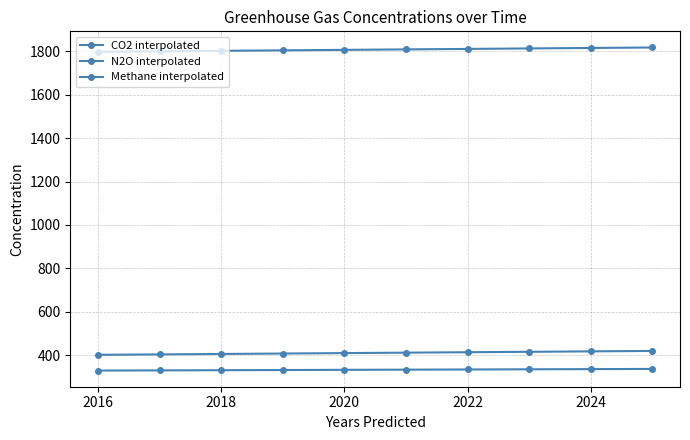

Count the number of data series in this chart.

3